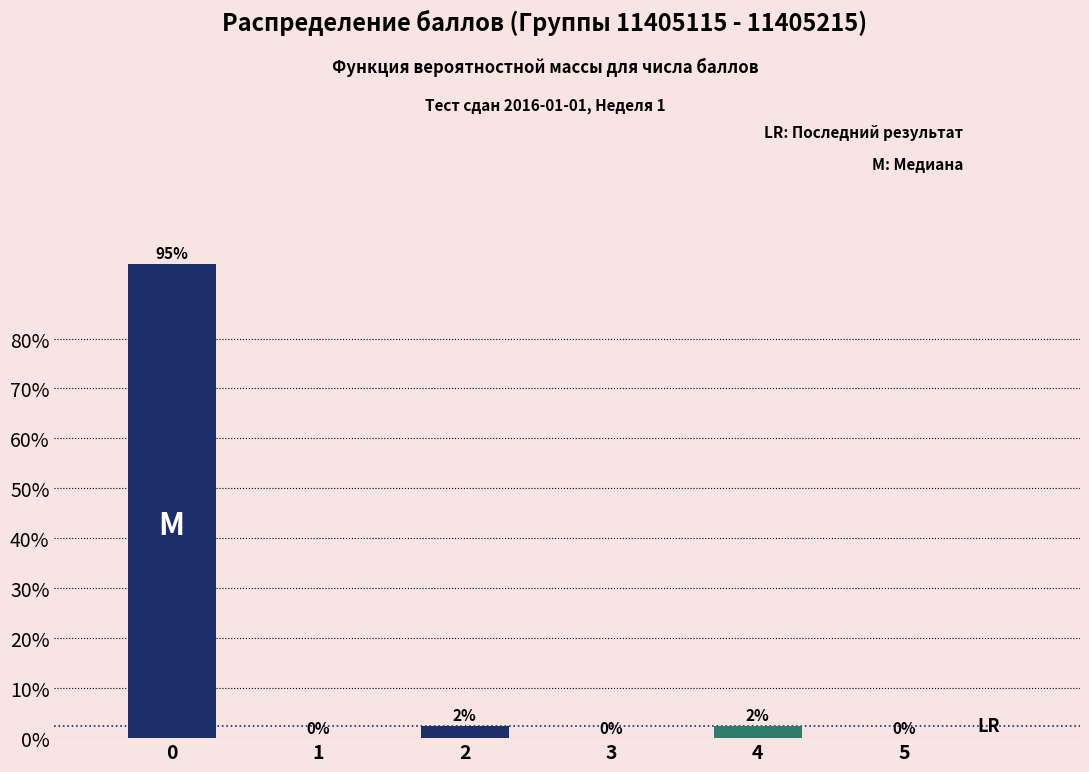

True or false: the data shows 95.0 at 0.

True